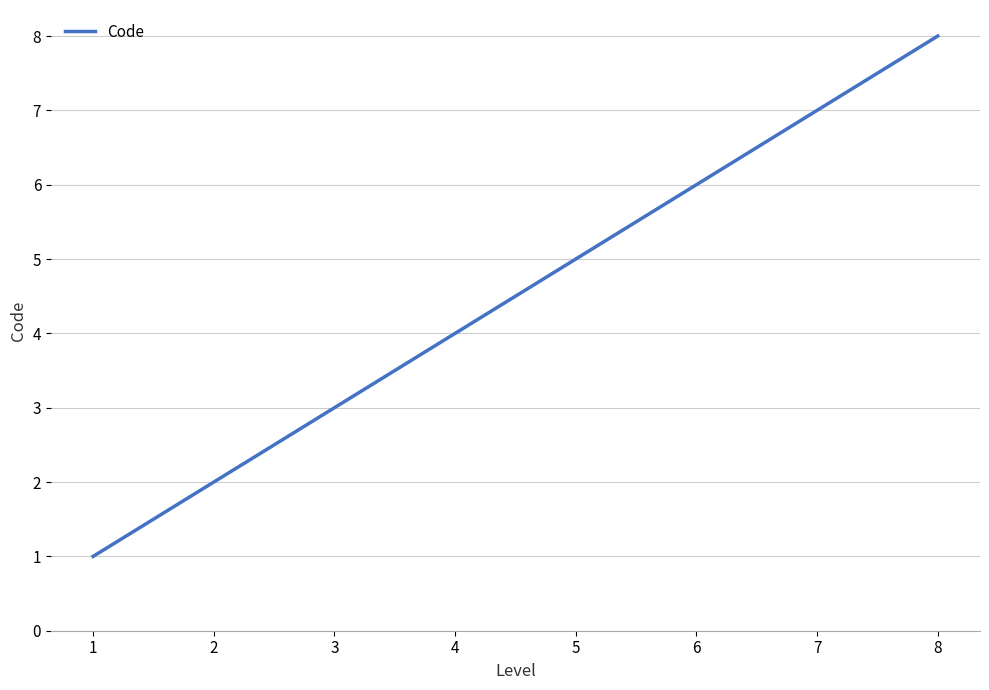

What is the ratio of the value at 3 to the value at 7?

0.4